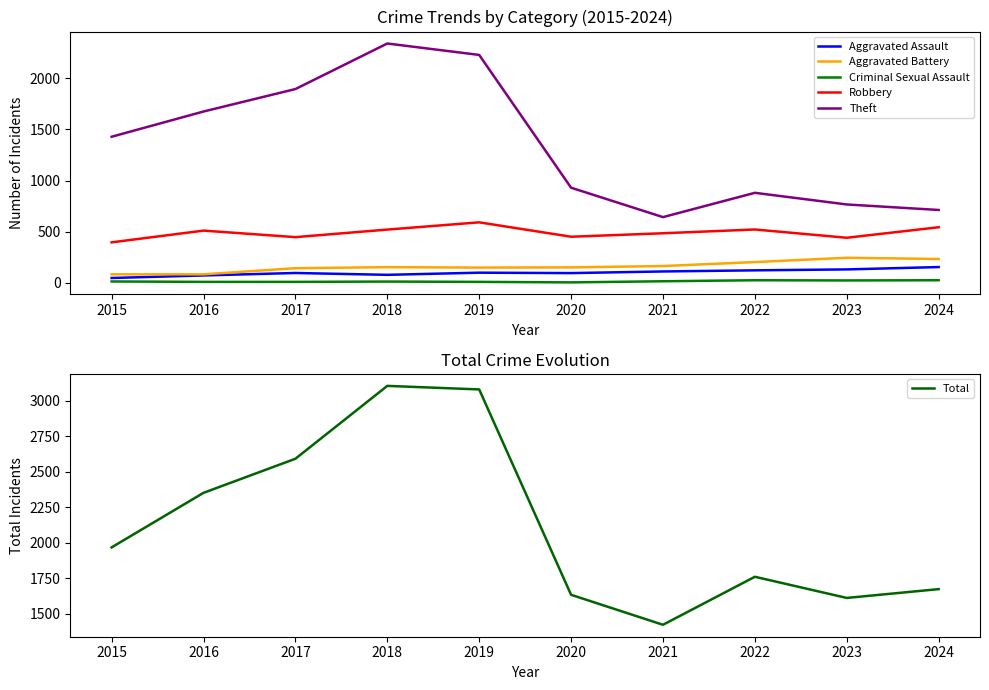

How many data points does each series have?

10